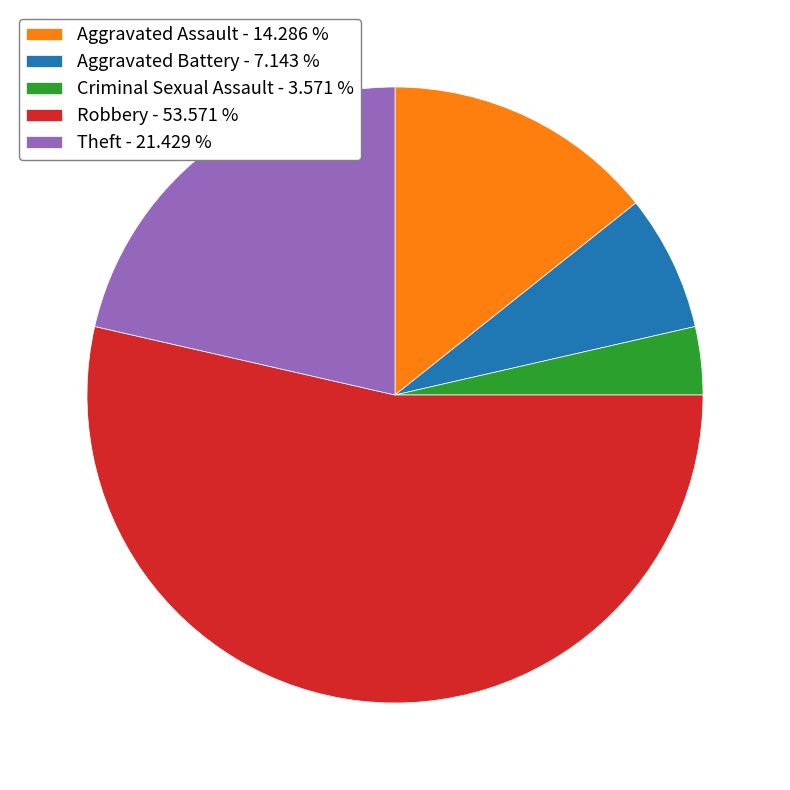

Approximately how many times larger is the value at Theft - 21.429 % compared to Aggravated Assault - 14.286 %?

1.5